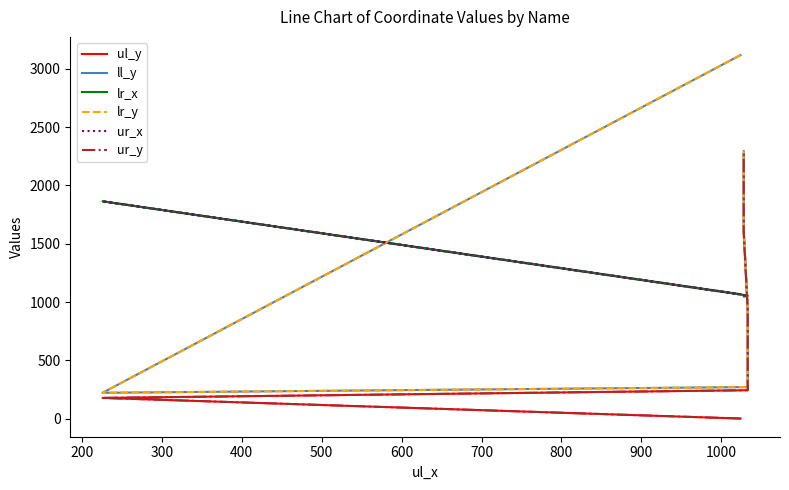

True or false: ll_y and lr_y intersect in this chart.

False